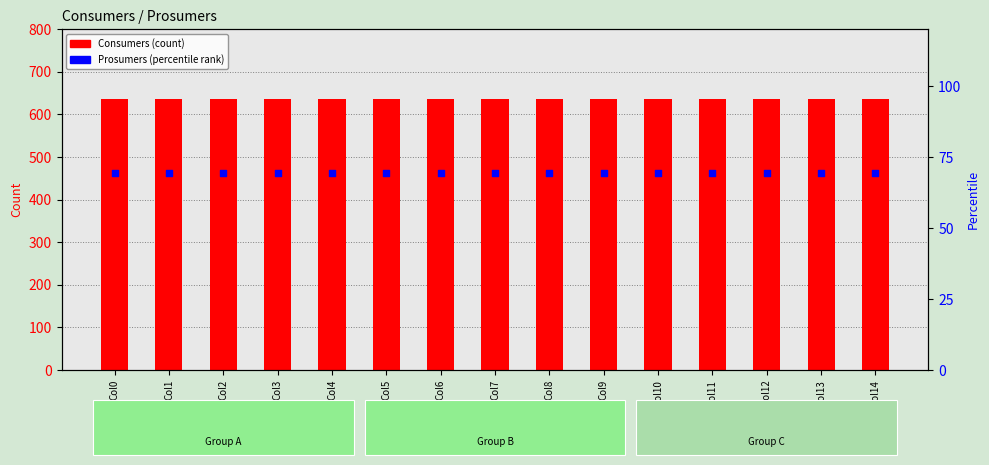

Which series contains the lowest Y value?

Prosumers (percentile)